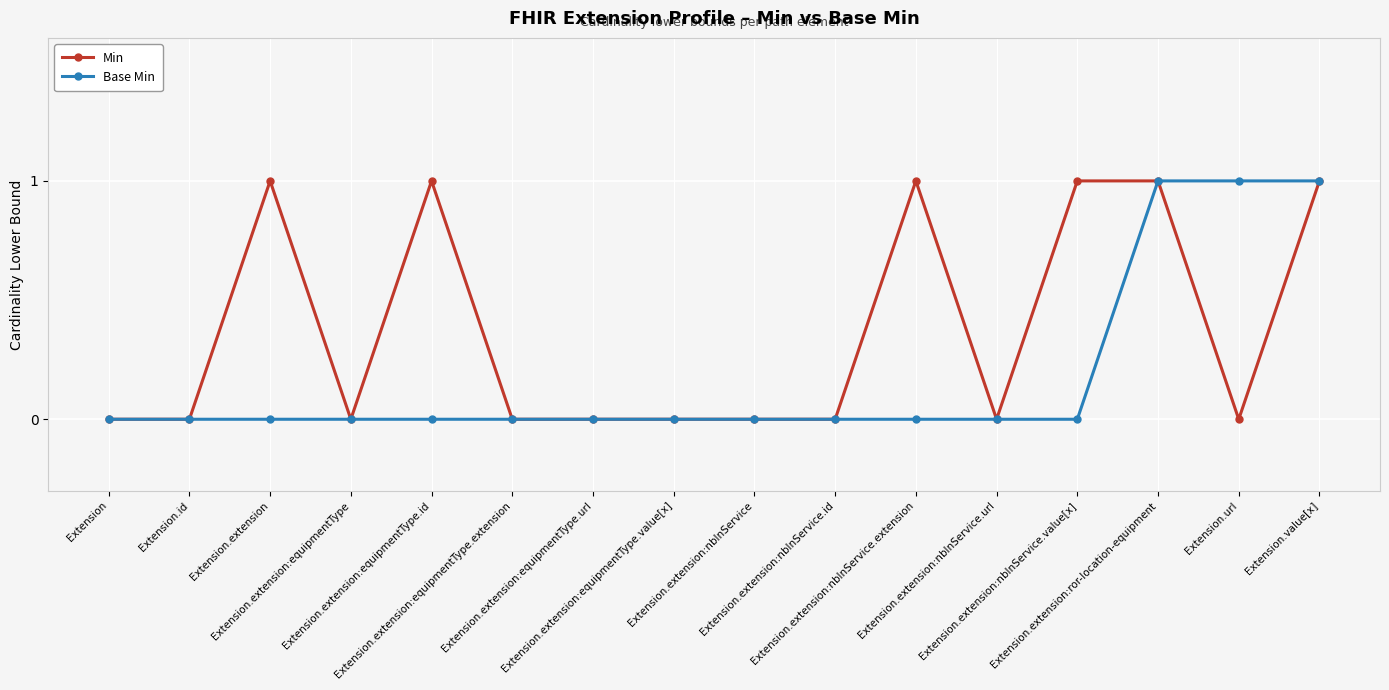

Rank the series by their average value, from lowest to highest.

Base Min, Min